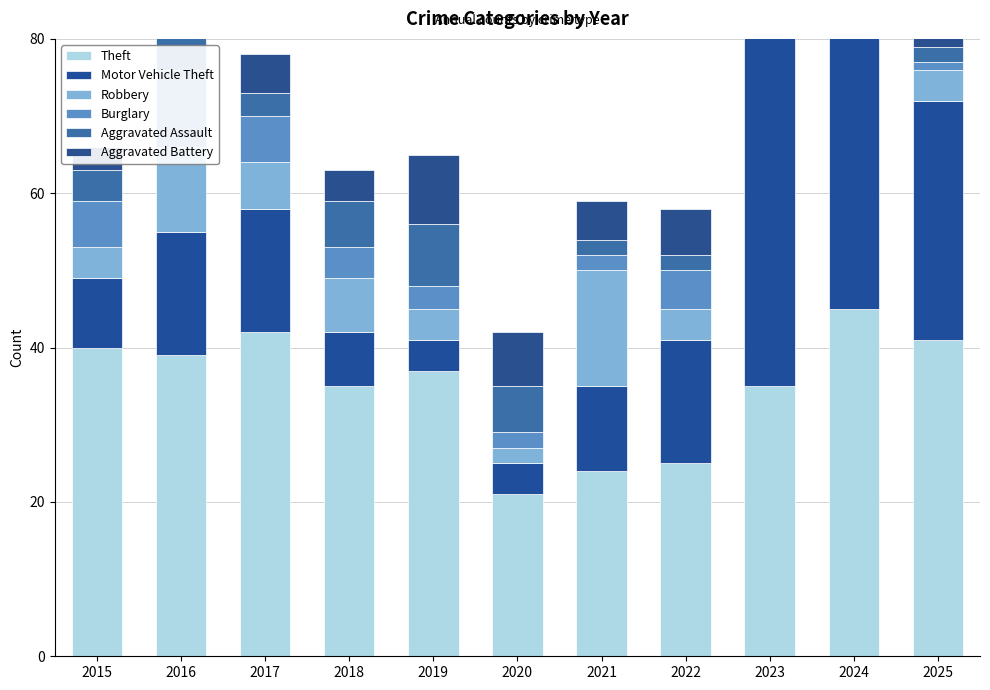

Reading right to left, what are all the values shown in this chart?

Theft: 2025=41	2024=45	2023=35	2022=25	2021=24	2020=21	2019=37	2018=35	2017=42	2016=39	2015=40
Motor Vehicle Theft: 2025=31	2024=45	2023=74	2022=16	2021=11	2020=4	2019=4	2018=7	2017=16	2016=16	2015=9
Robbery: 2025=4	2024=4	2023=16	2022=4	2021=15	2020=2	2019=4	2018=7	2017=6	2016=11	2015=4
Burglary: 2025=1	2024=3	2023=2	2022=5	2021=2	2020=2	2019=3	2018=4	2017=6	2016=10	2015=6
Aggravated Assault: 2025=2	2024=11	2023=7	2022=2	2021=2	2020=6	2019=8	2018=6	2017=3	2016=6	2015=4
Aggravated Battery: 2025=9	2024=5	2023=8	2022=6	2021=5	2020=7	2019=9	2018=4	2017=5	2016=4	2015=3